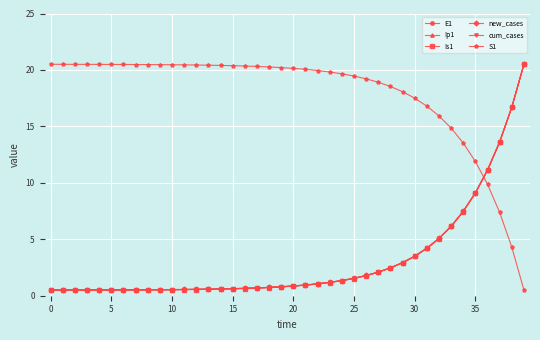

How many times do S1 and Is1 cross each other?

1